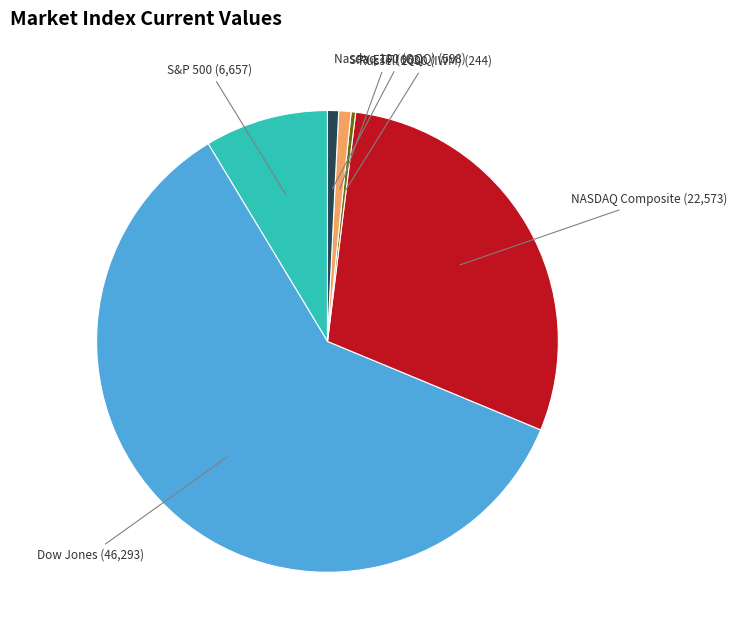

Does any single category account for the majority?

Yes